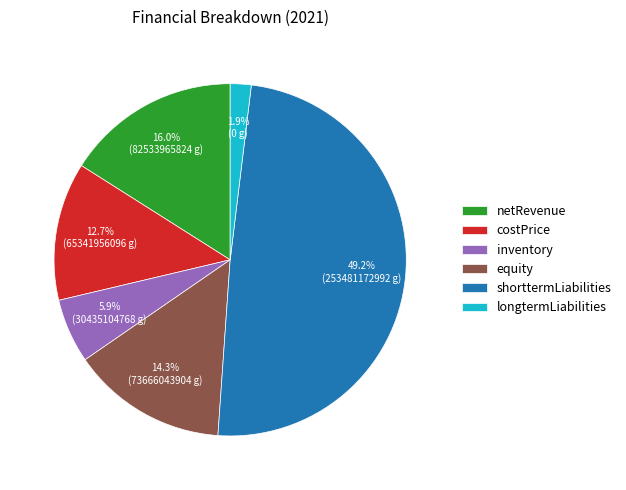

What portion of the pie excludes equity?

85.7%